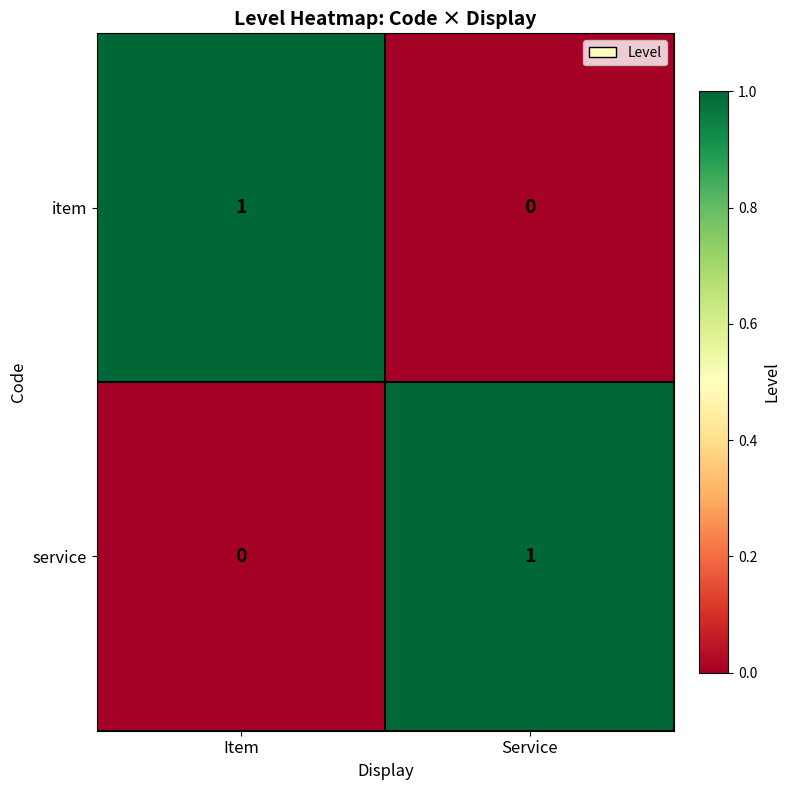

Rank the series at Item from highest to lowest value.

item, service